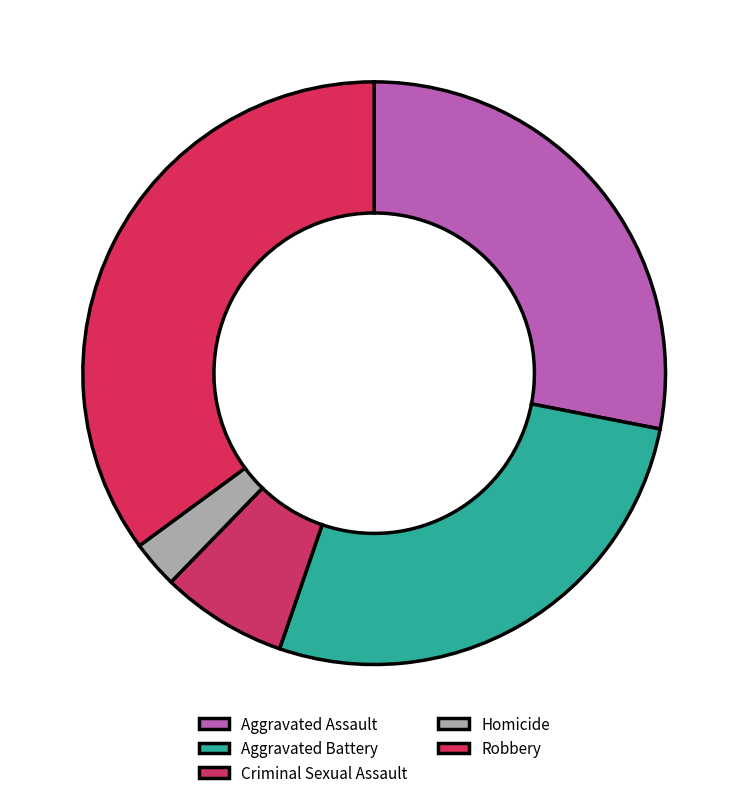

What percentage is the Robbery slice, to the nearest percent?

35%